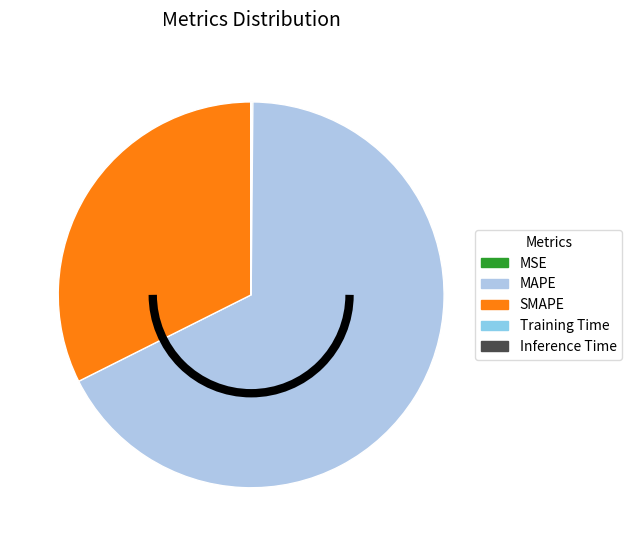

Is MAPE the majority of the pie?

Yes